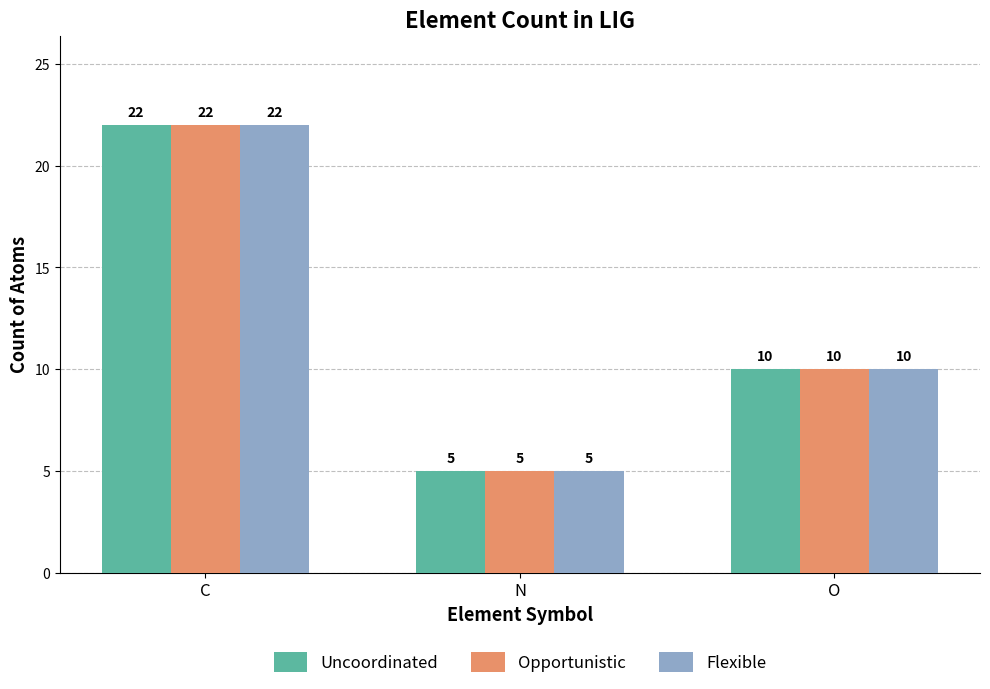

At which category does the chart reach its minimum across all series?

N